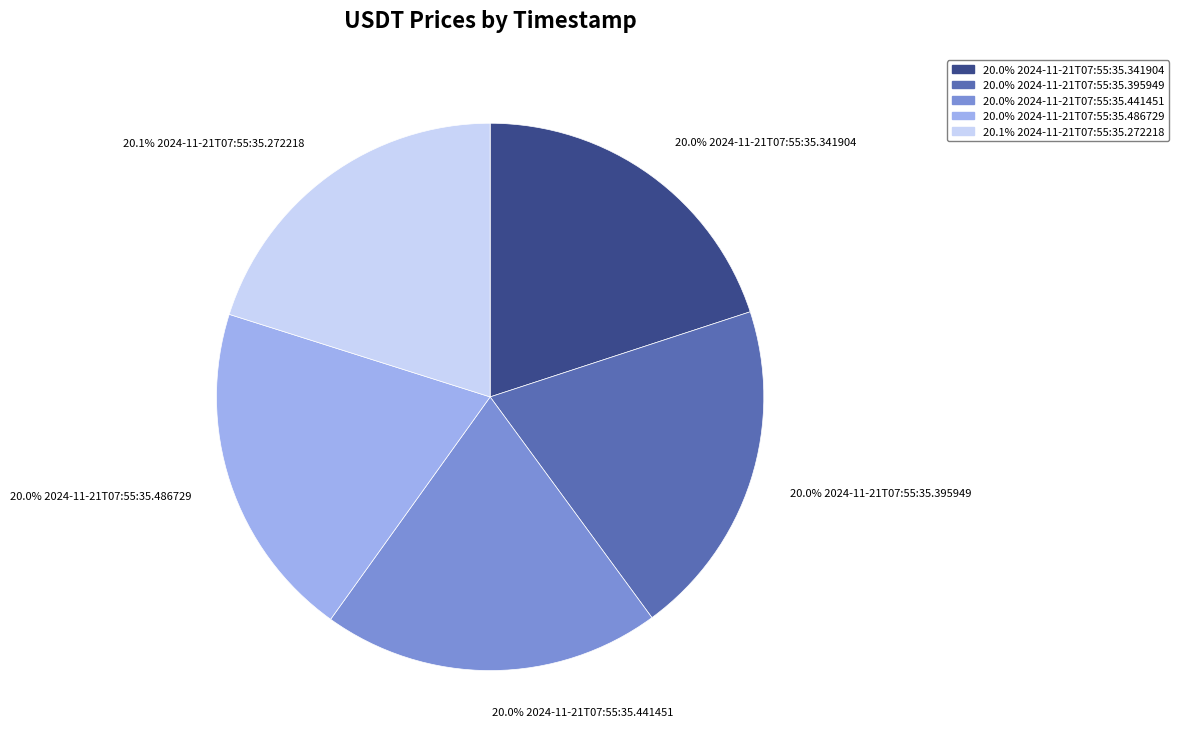

Is there any slice that represents more than half of the pie?

No